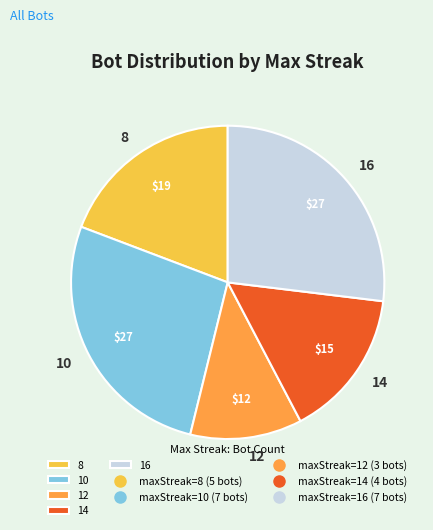

The 14 slice represents 15% of the pie. True or false?

True